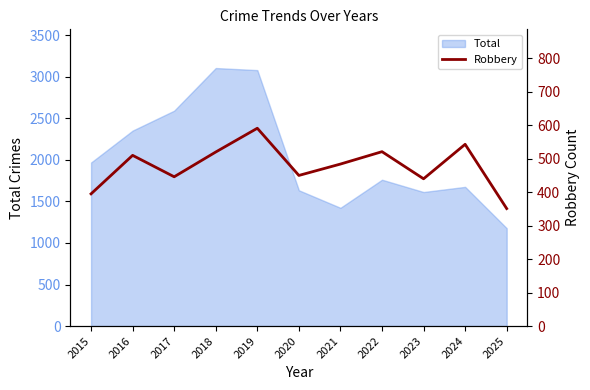

Which has a higher value, 2023 or 2018?

2018